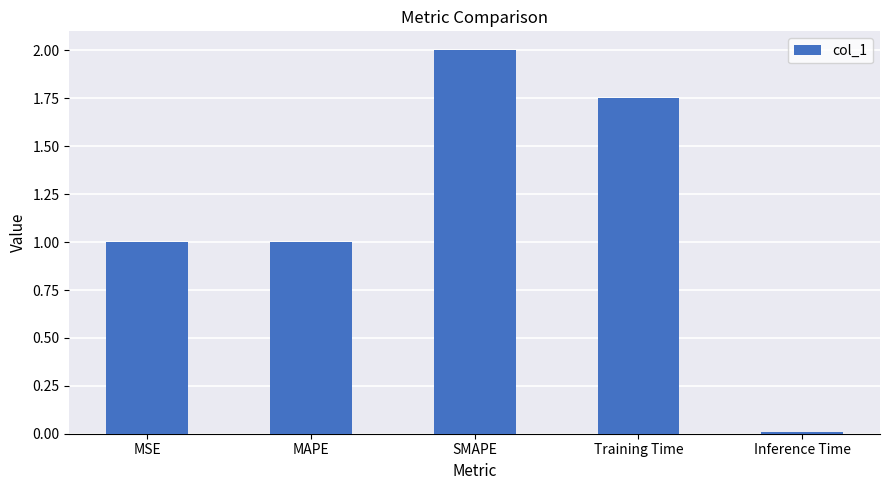

True or false: the data shows 2.0 at SMAPE.

True